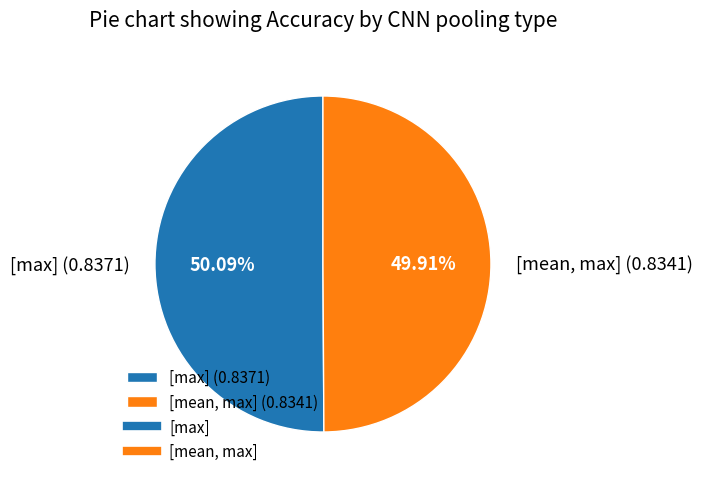

Combined, do [mean, max] (0.8341) and [max] (0.8371) account for over 50%?

Yes